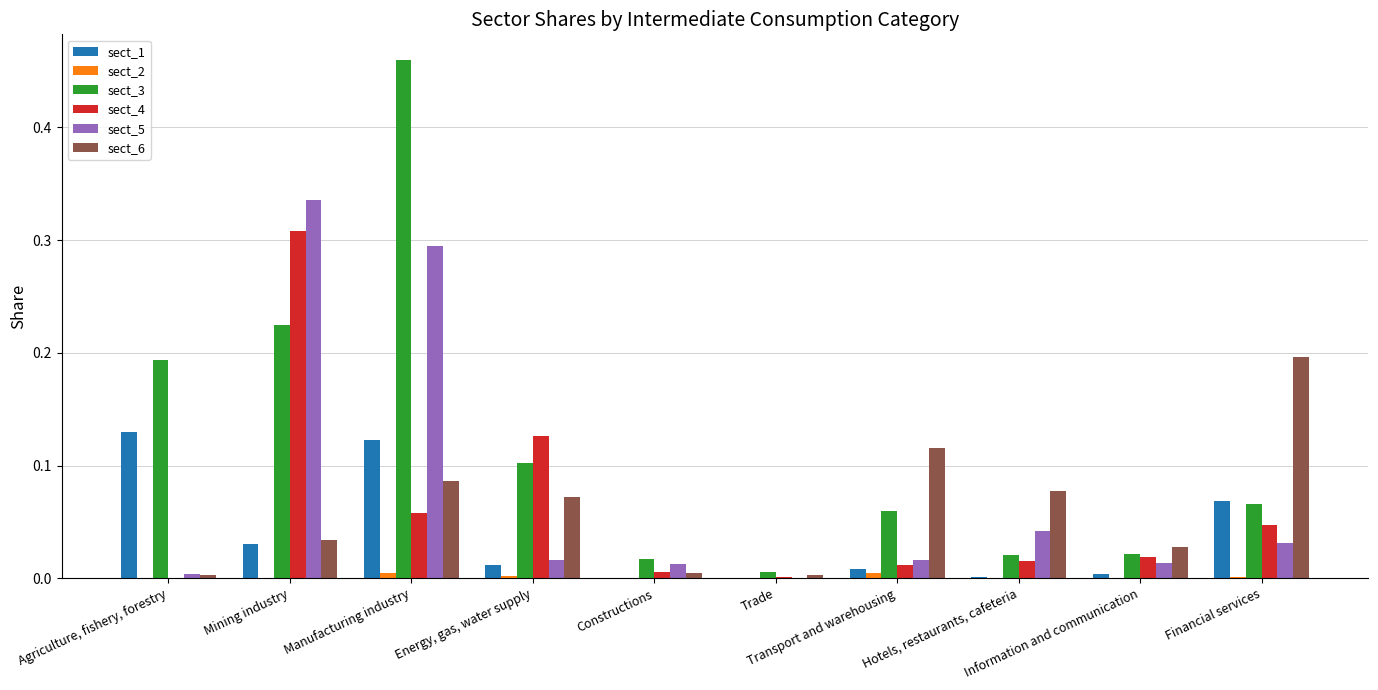

Which series has the largest total across all categories?

sect_3